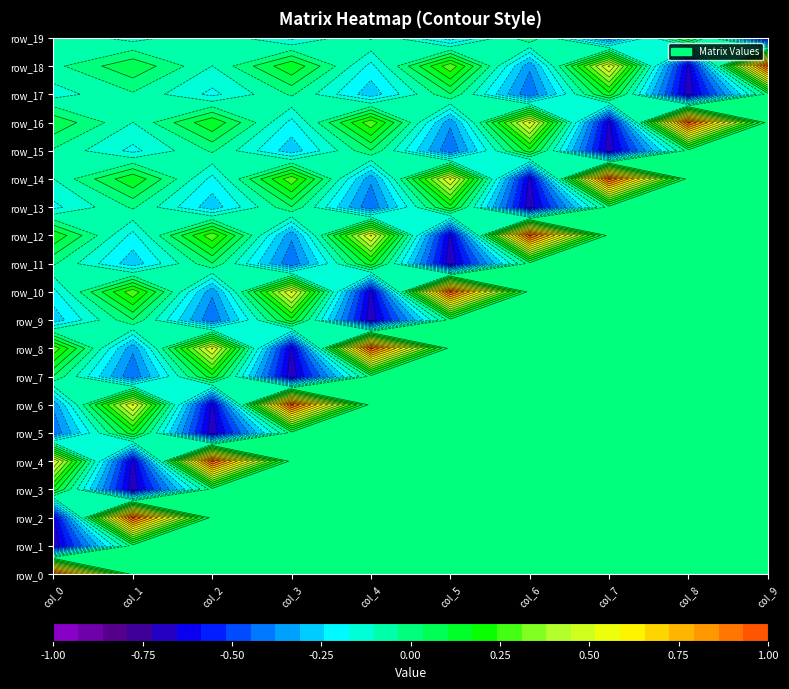

Which category has the highest value across all series?

col_0